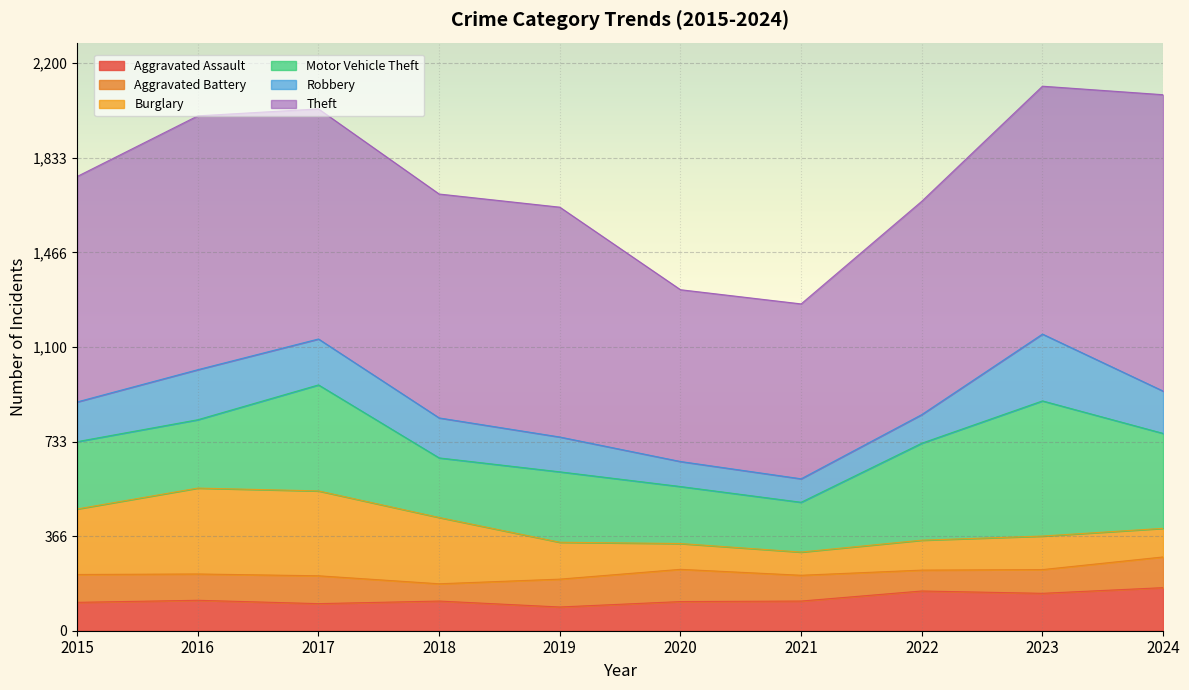

At how many categories does at least one series exceed 975?

2